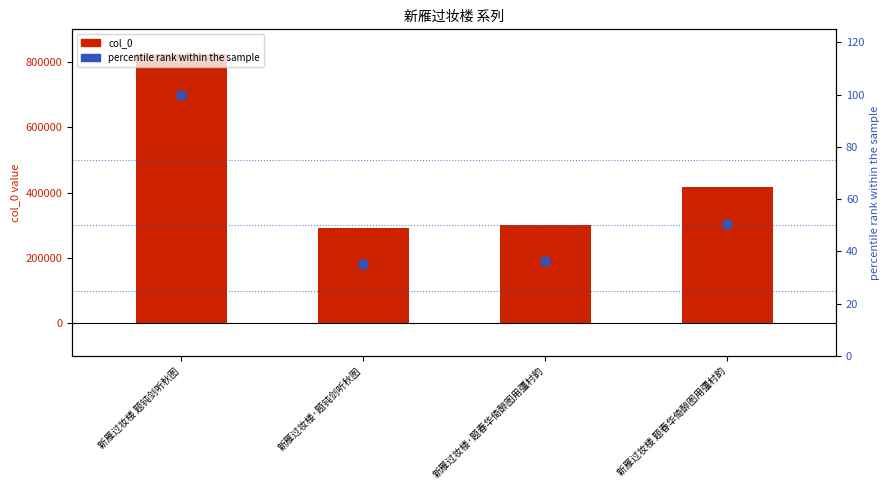

Which series has the largest total across all categories?

col_0